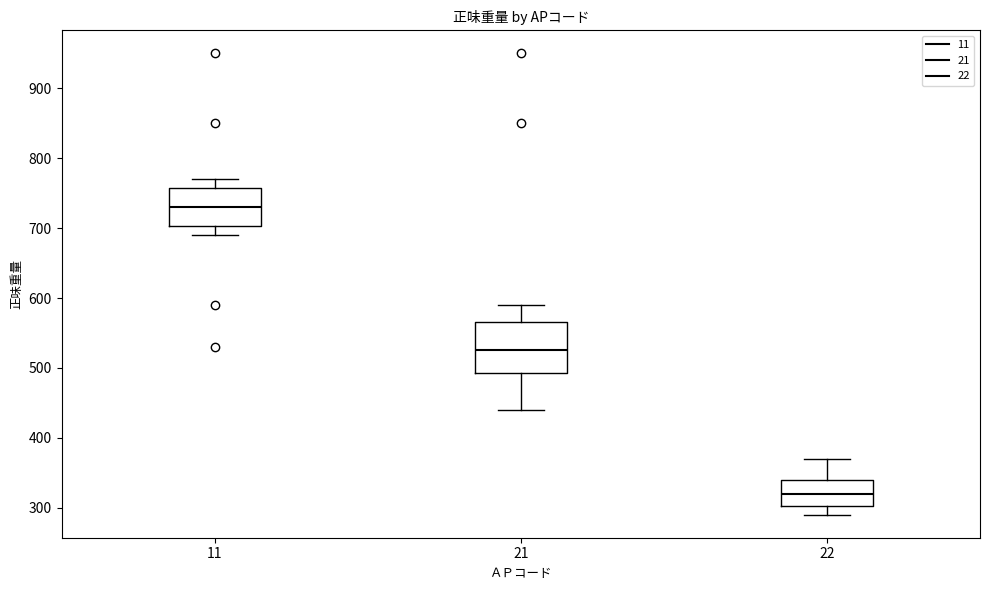

Reading left to right, read every box against the y-axis: the position of its median line, the range the box covers, and the ends of its whiskers. The values are not printed on the chart, so give them approximately, as read against the axis.

11: median 730, box 700 to 760, whiskers 690 to 770
21: median 530, box 490 to 570, whiskers 440 to 590
22: median 320, box 300 to 340, whiskers 290 to 370